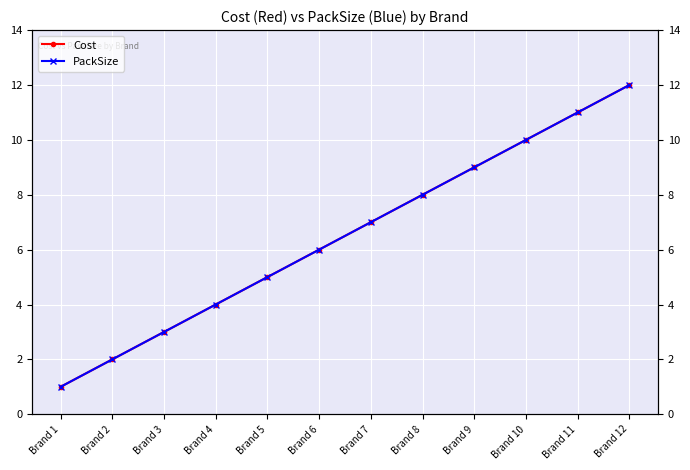

What are all the series names shown in the legend?

Cost, PackSize